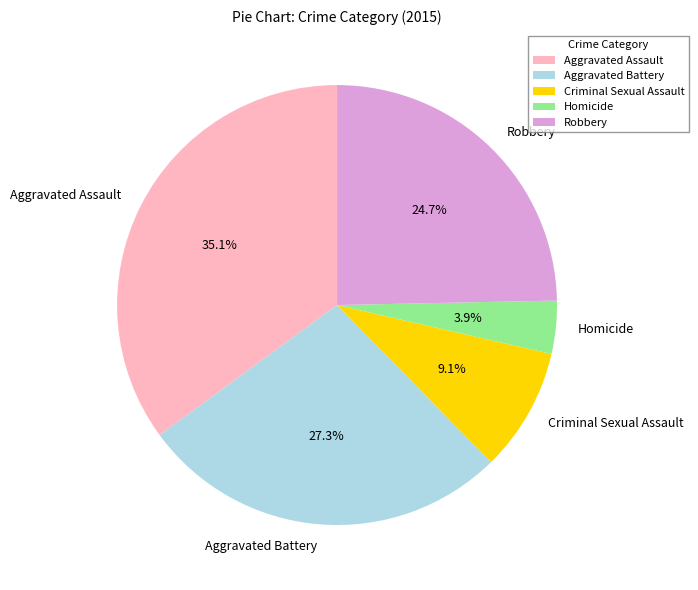

Does Robbery represent more than half of the total?

No